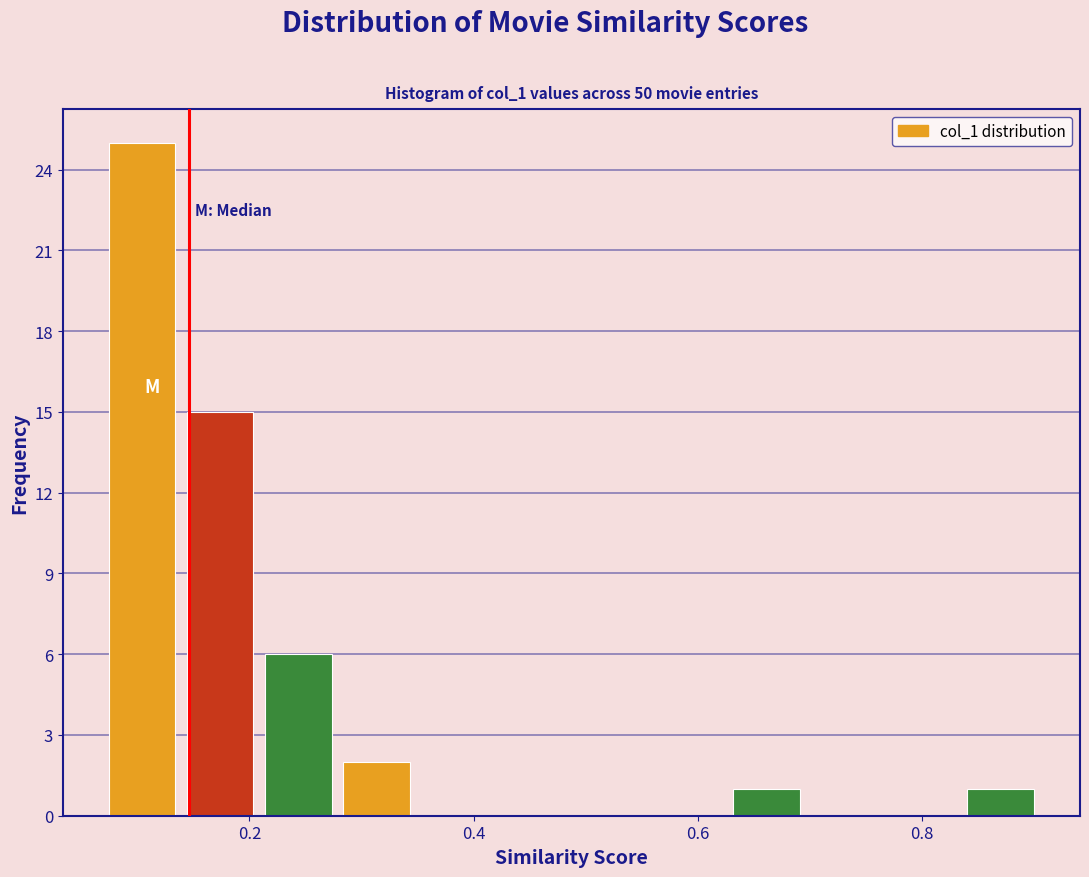

Read against the x-axis, roughly where is the centre of the tallest bar?

0.10